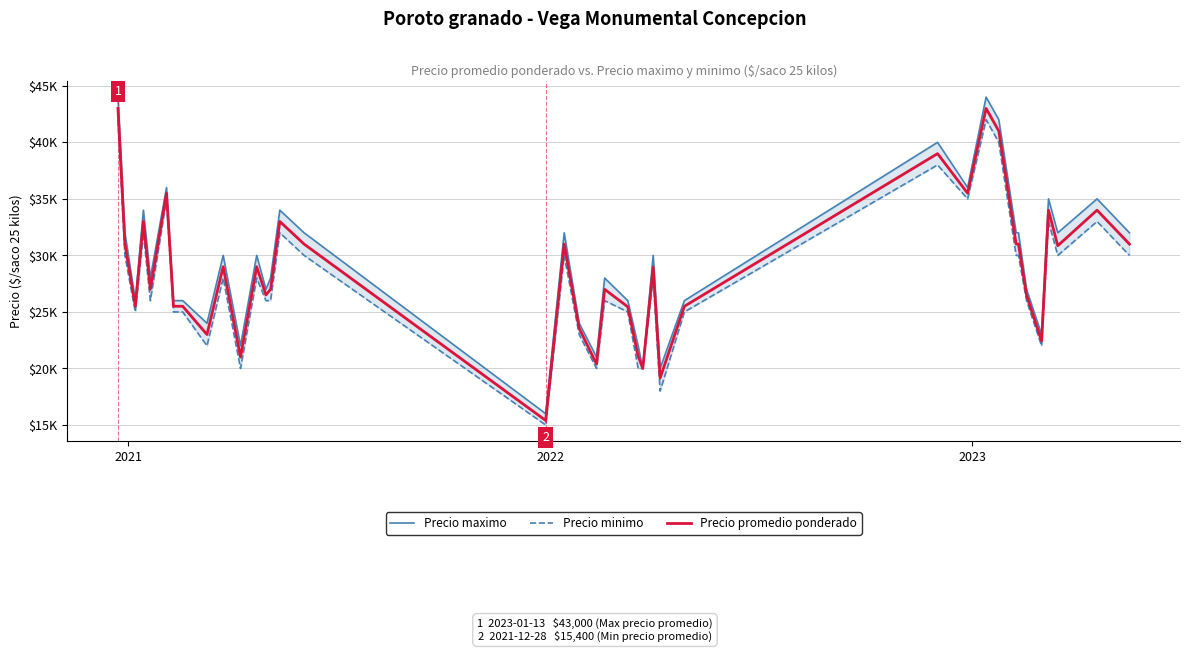

Does the chart display data point markers on the line(s)?

No